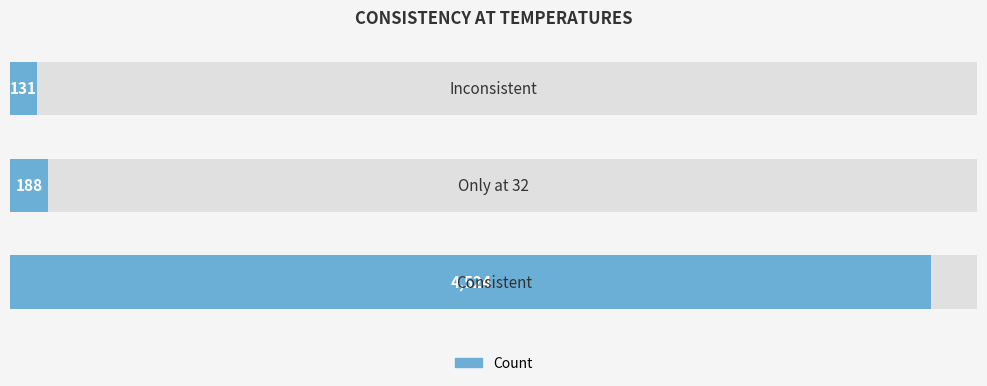

How many distinct data groups are displayed?

1